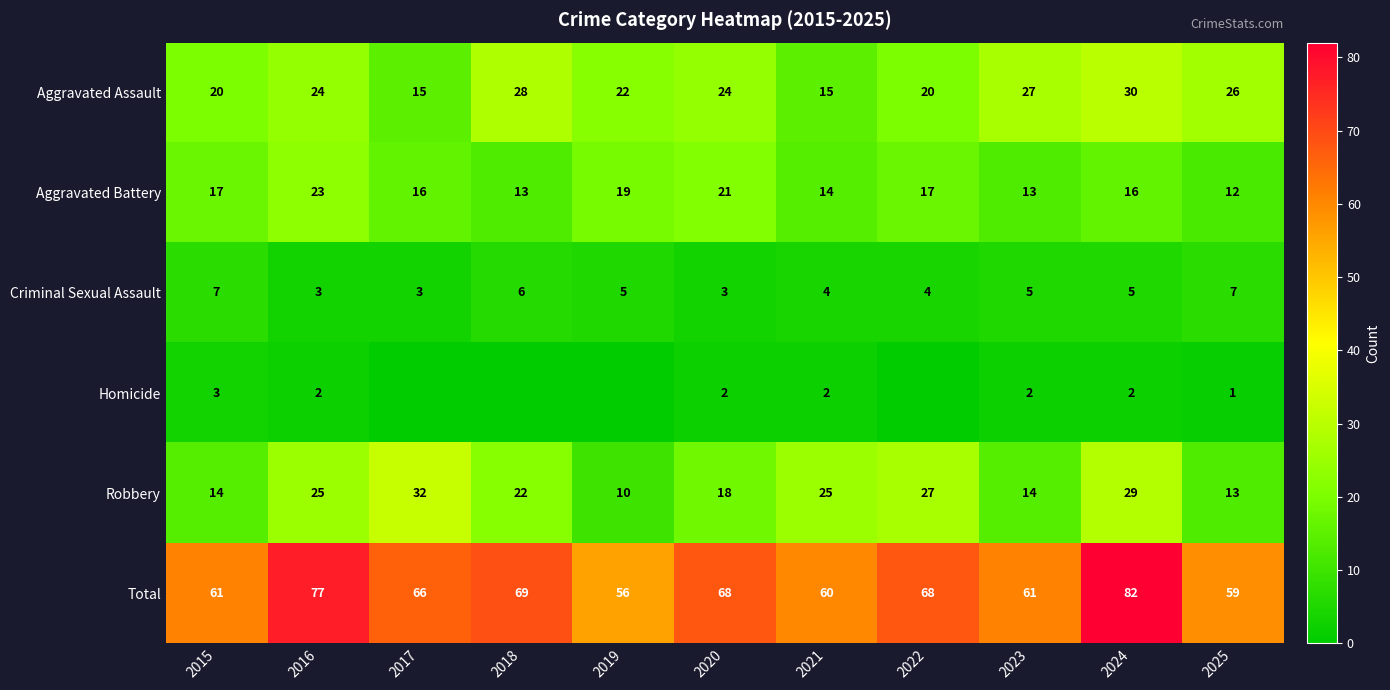

What is the sum of the Aggravated Battery values at 2019 and 2017?

35